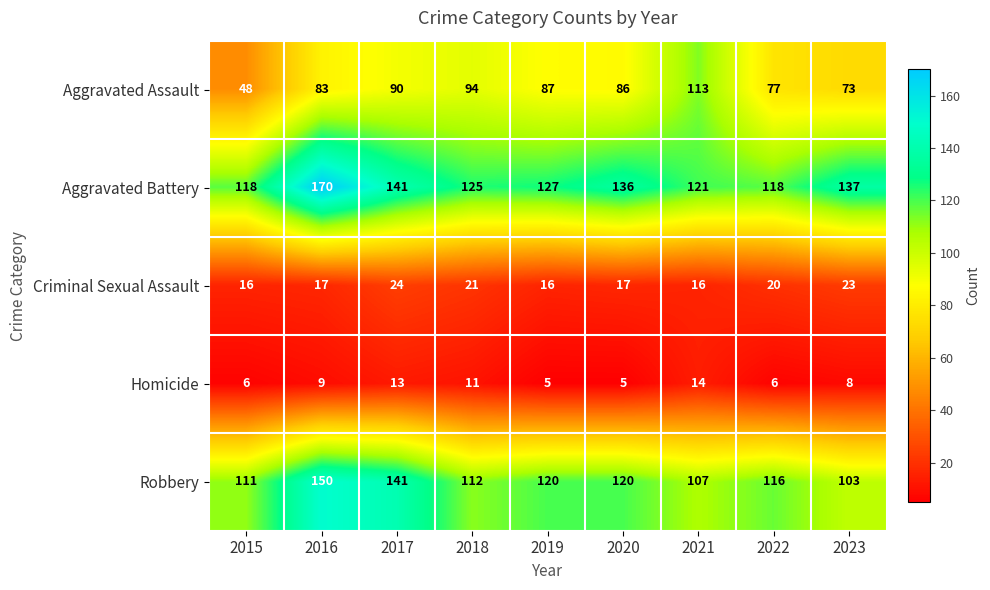

How many categories are shown in the chart?

9